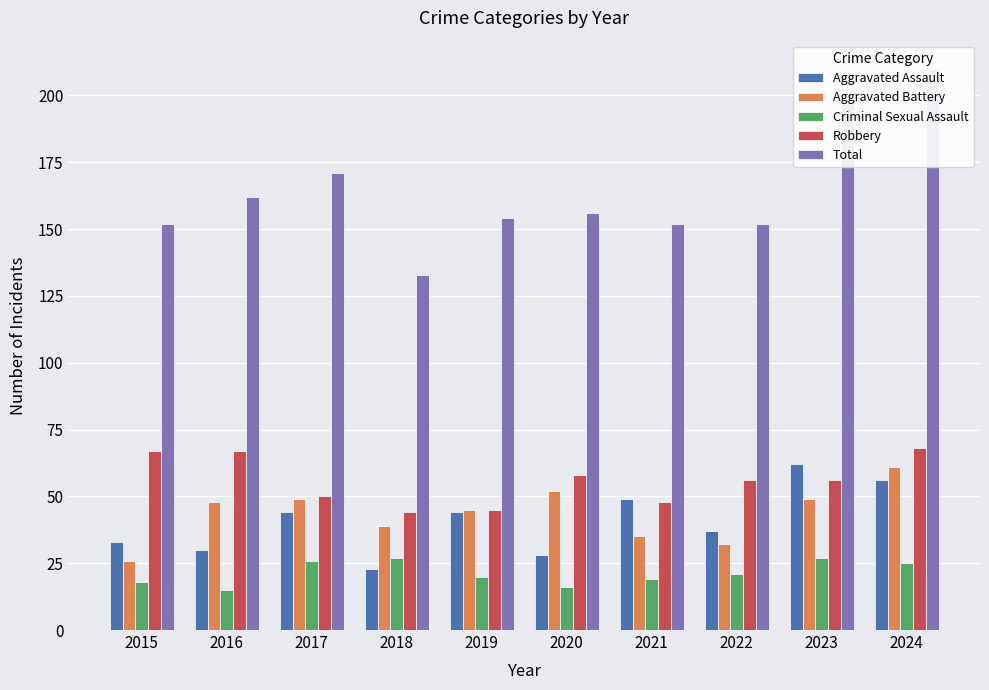

What is the difference between the Criminal Sexual Assault values at 2022 and 2018?

6